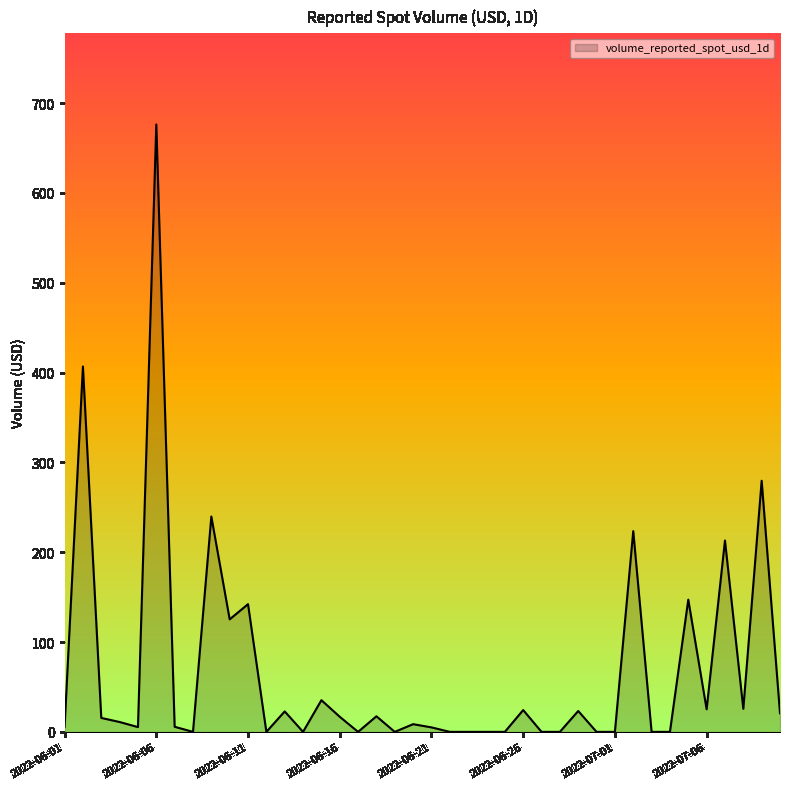

Does the chart display data point markers on the line(s)?

No